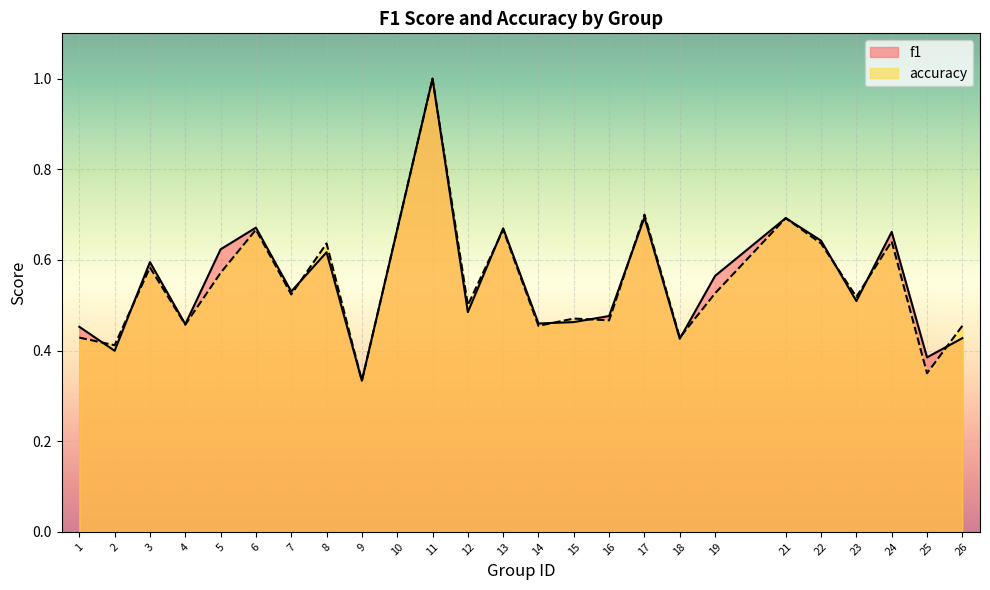

How many series are shown in this chart?

2